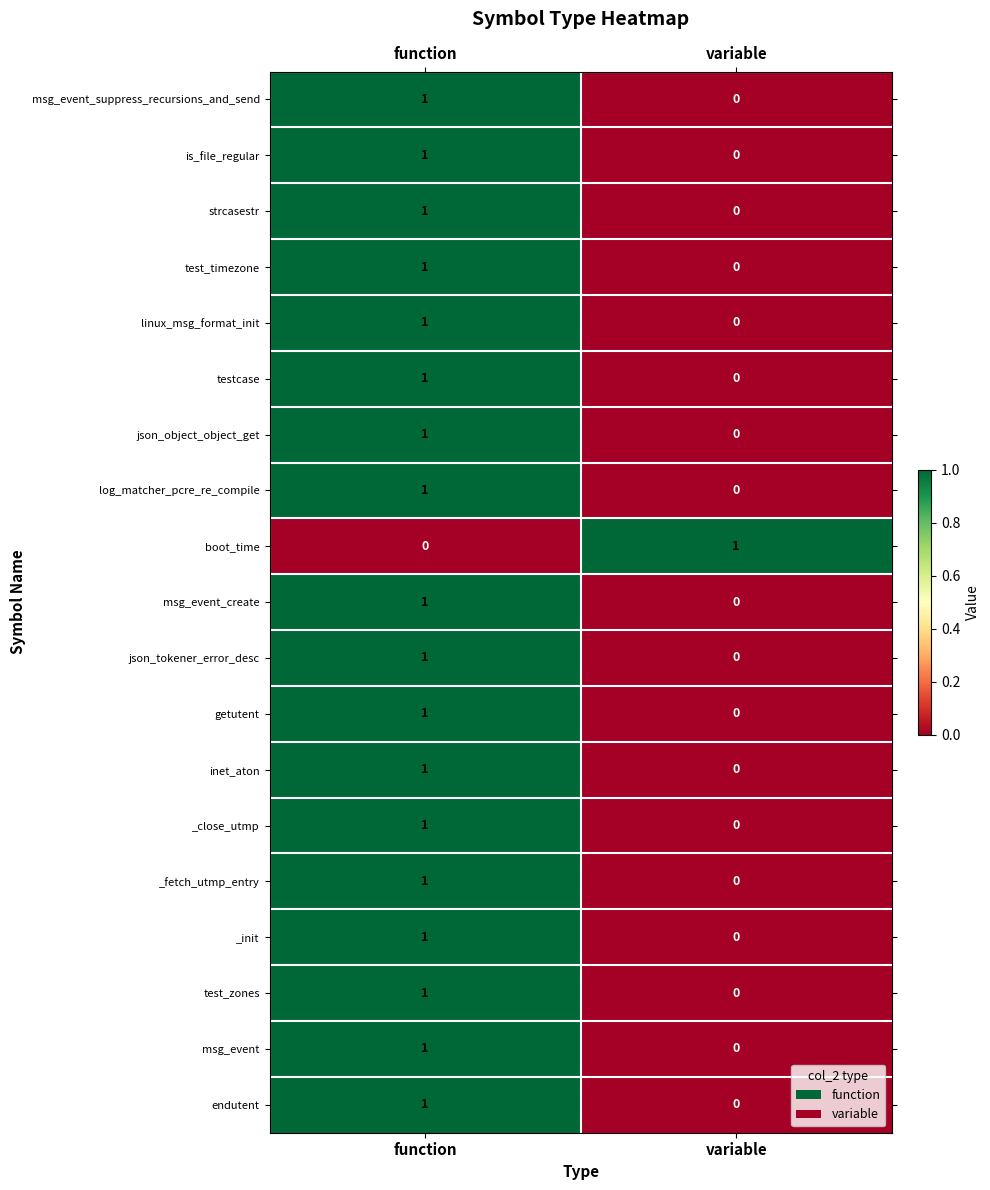

At which category is the sum across all series the highest?

function